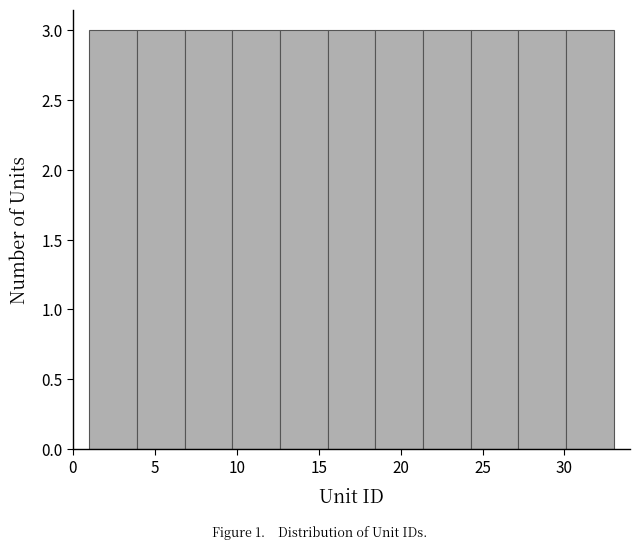

Reading left to right, list every bar in this chart as the range it spans on the x-axis followed by its height. Neither the bar edges nor the heights are printed on the chart, so give them approximately, as read against the axes.

1.0 to 4.0: 3
4.0 to 7.0: 3
7.0 to 9.5: 3
9.5 to 12.5: 3
12.5 to 15.5: 3
15.5 to 18.5: 3
18.5 to 21.5: 3
21.5 to 24.5: 3
24.5 to 27.0: 3
27.0 to 30.0: 3
30.0 to 33.0: 3